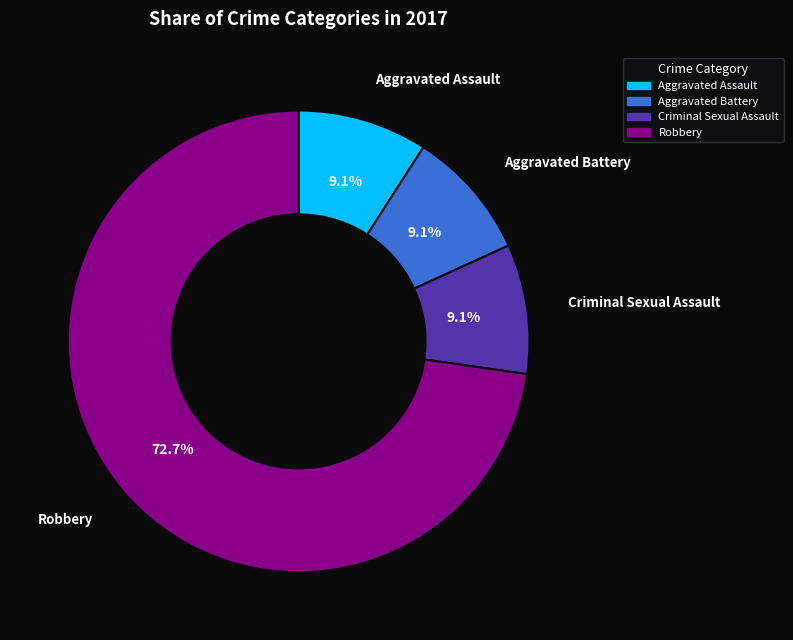

Which category has the biggest portion of the pie?

Robbery